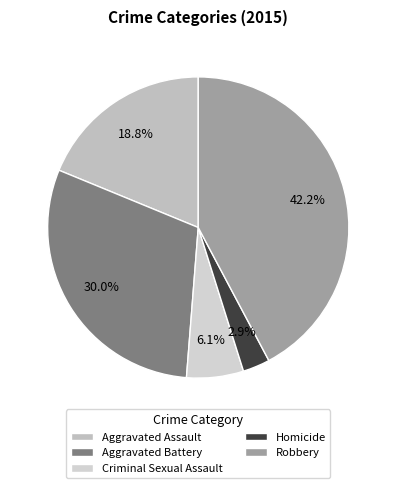

Rank the categories by value from highest to lowest.

Robbery, Aggravated Battery, Aggravated Assault, Criminal Sexual Assault, Homicide